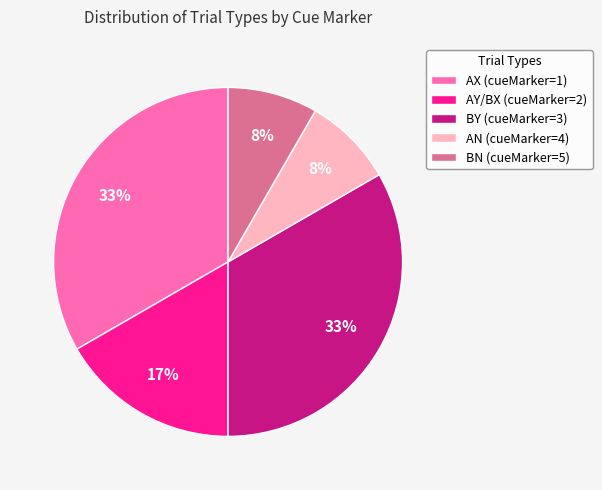

How many segments does this pie chart have?

5